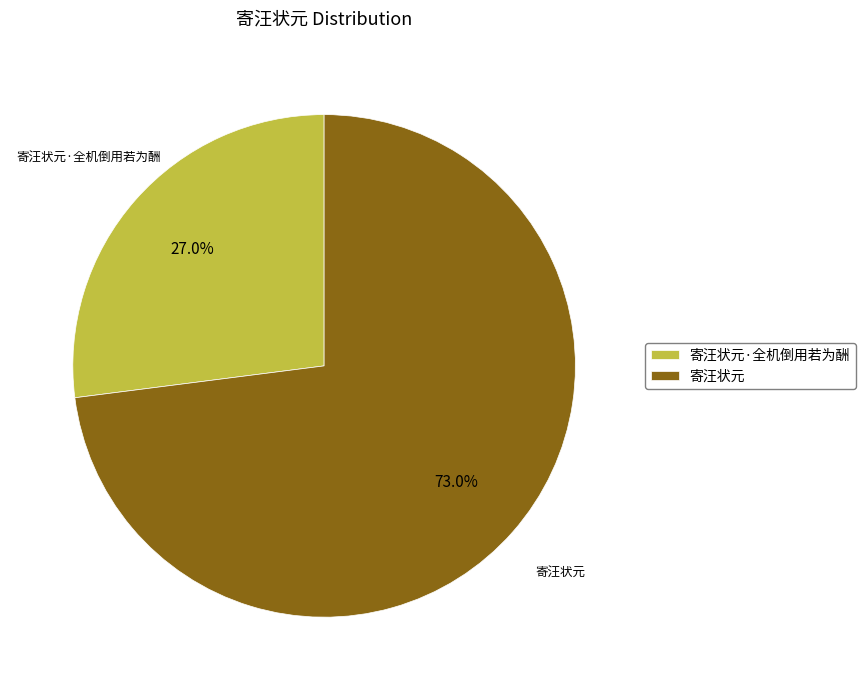

How many segments does this pie chart have?

2